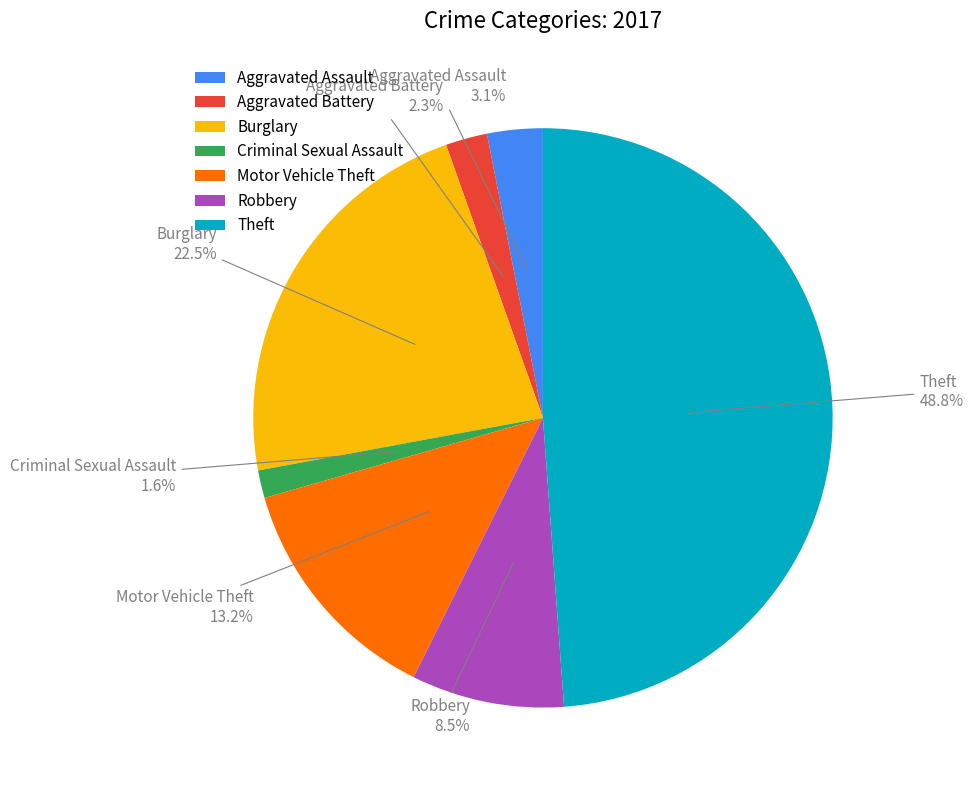

To the nearest percent, what is the combined percentage of Burglary and Aggravated Assault?

26%